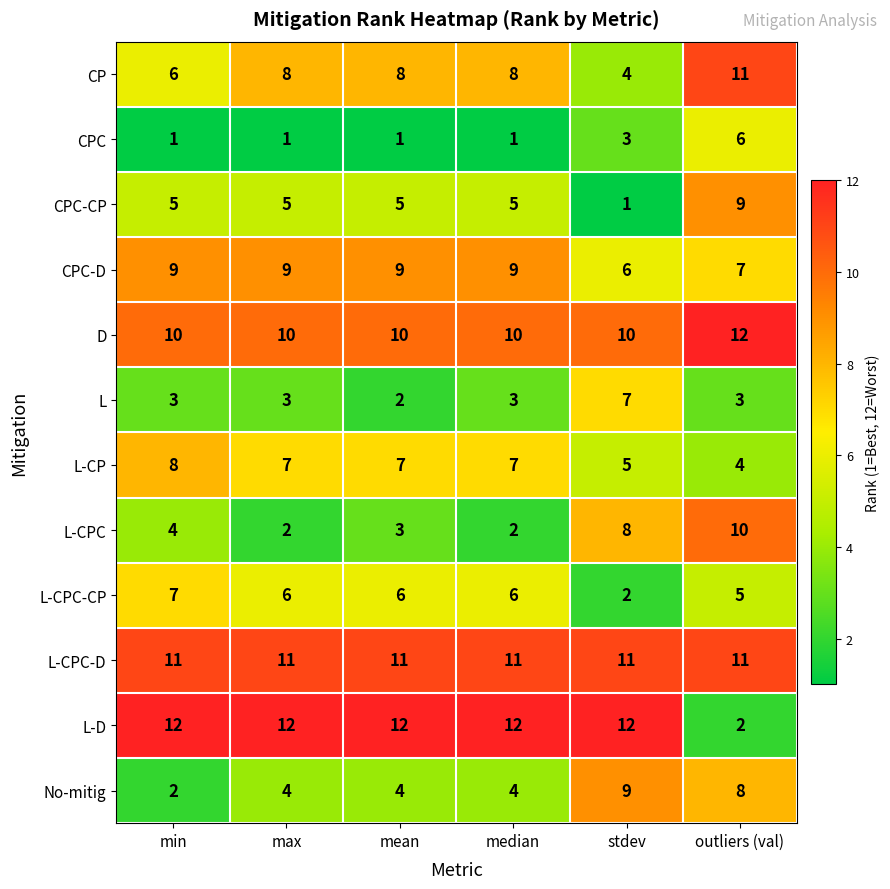

How many L-CP values are between 5 and 7?

4